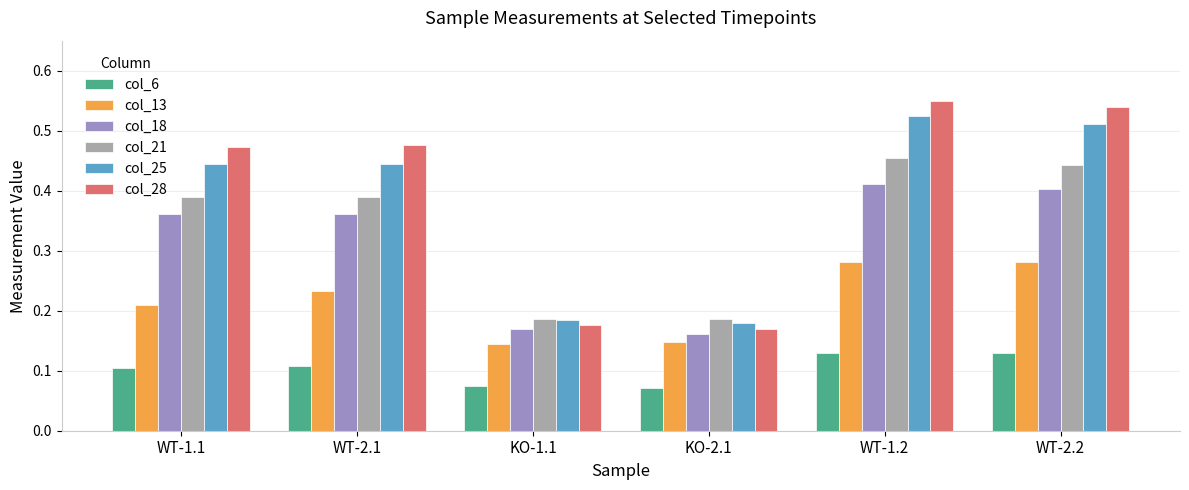

Between KO-2.1 and WT-2.2, which series saw the biggest shift?

col_28